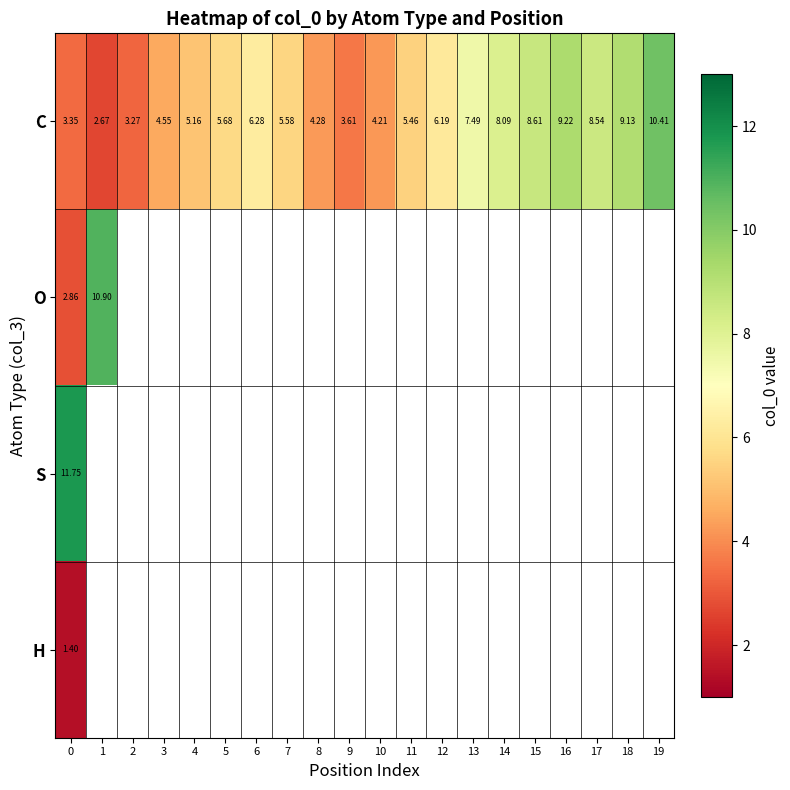

What is the minimum value shown in the chart?

1.4